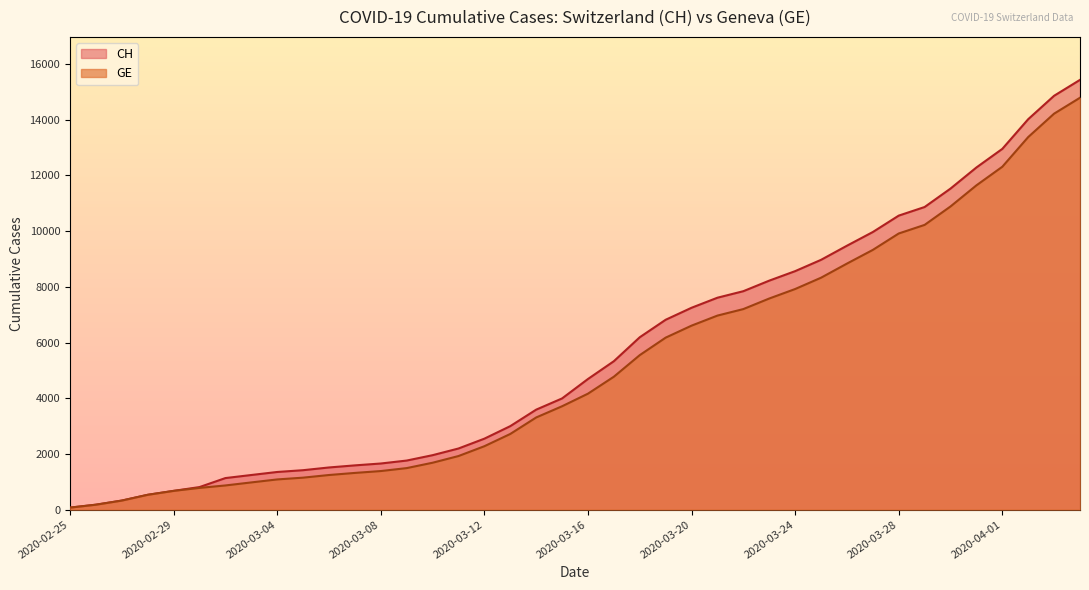

List the series in order of their overall mean, highest first.

CH, GE